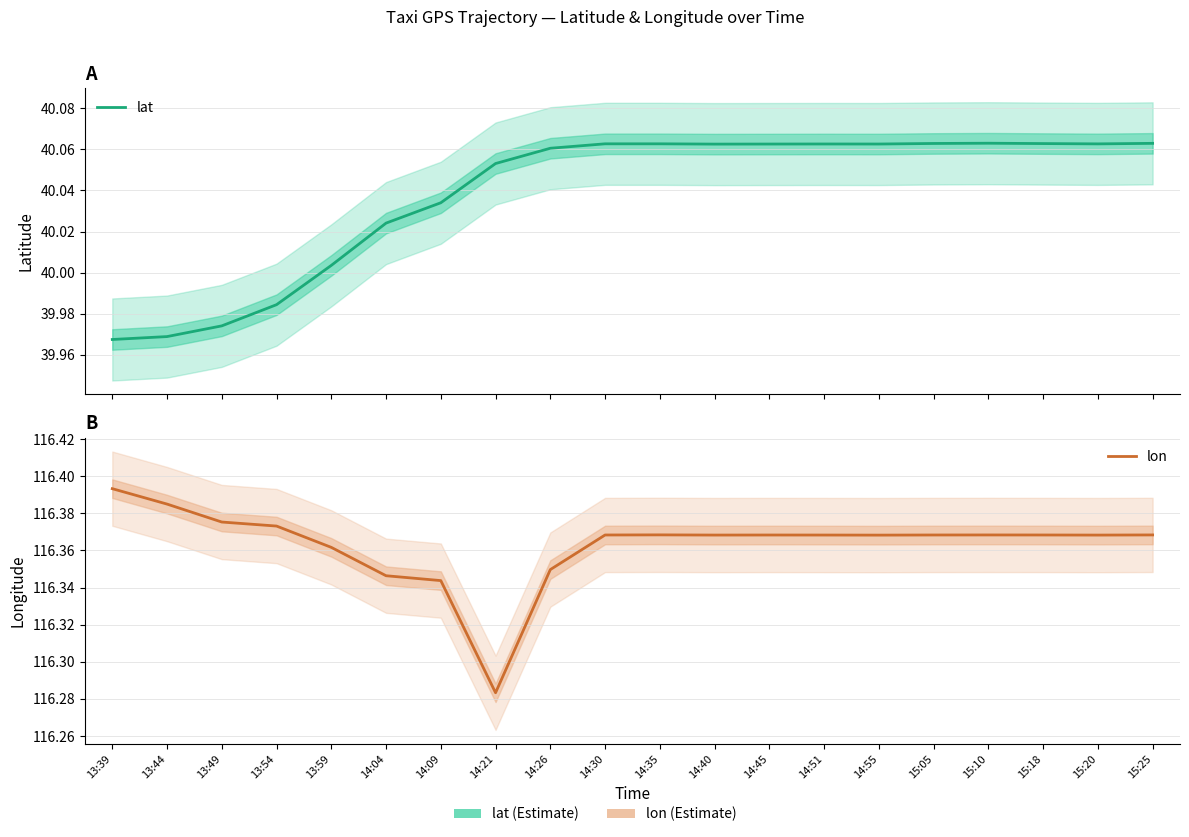

List the series in order of their overall mean, highest first.

lon, lat